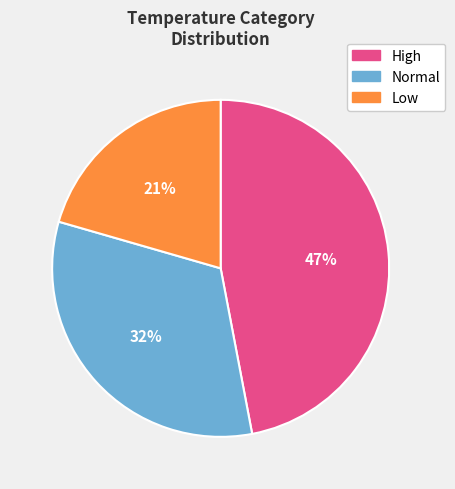

How many segments does this pie chart have?

3